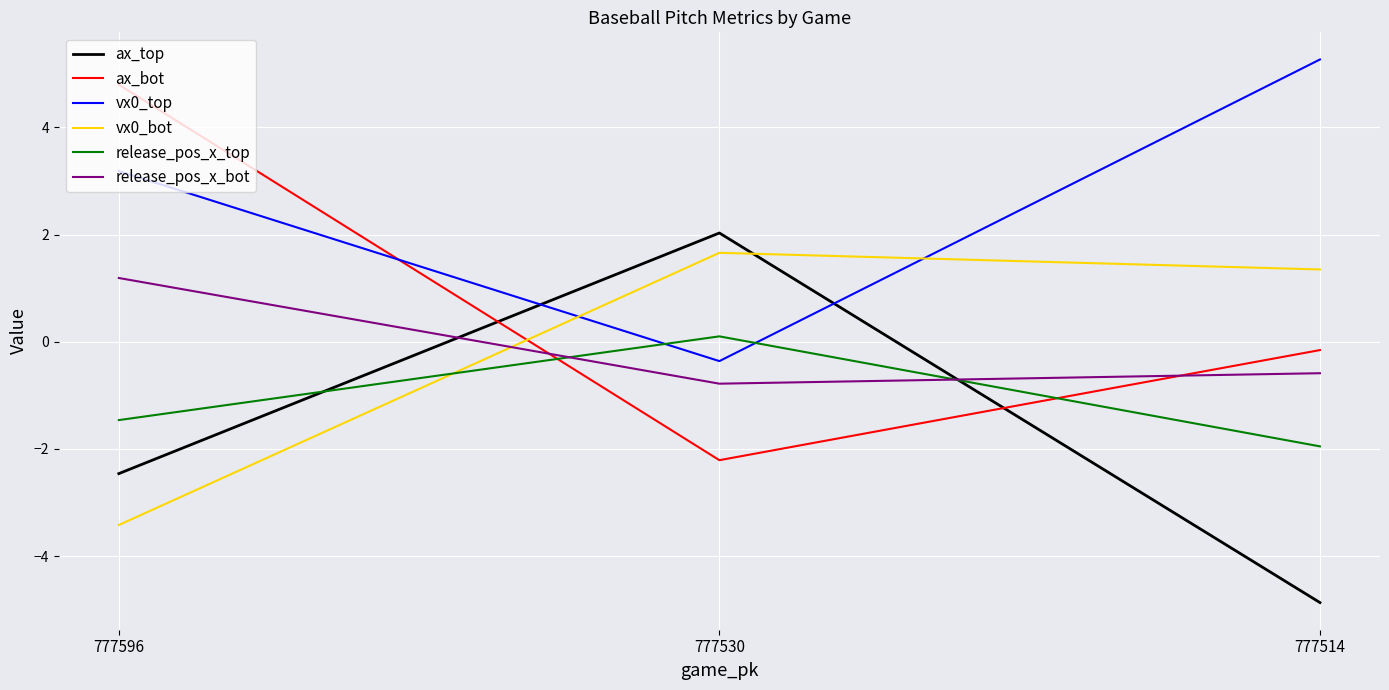

Does the chart have visible grid lines?

Yes